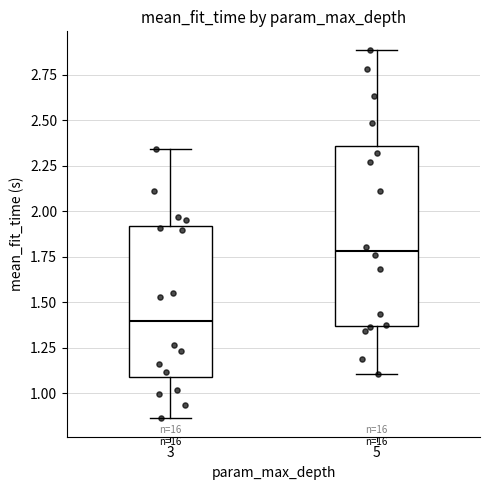

Reading left to right, transcribe this box plot: for each box, give where its median line is, the range the box spans, and where its two whiskers end, as read against the y-axis. The values are not printed on the chart, so give them approximately, as read against the axis.

3: median 1.40, box 1.10 to 1.90, whiskers 0.85 to 2.35
5: median 1.80, box 1.35 to 2.35, whiskers 1.10 to 2.90